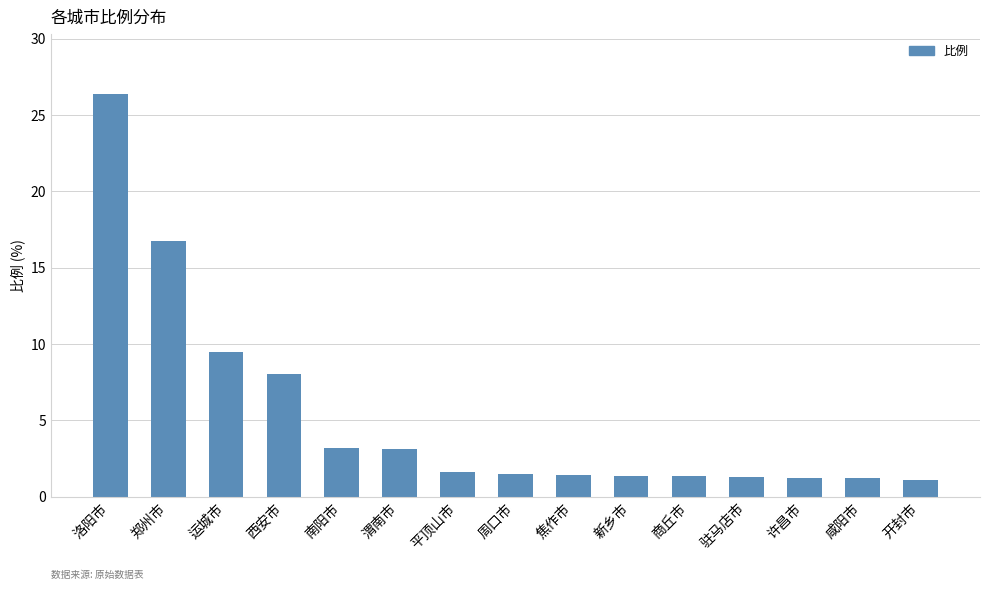

What is the label of the 8th bar from the left?

周口市